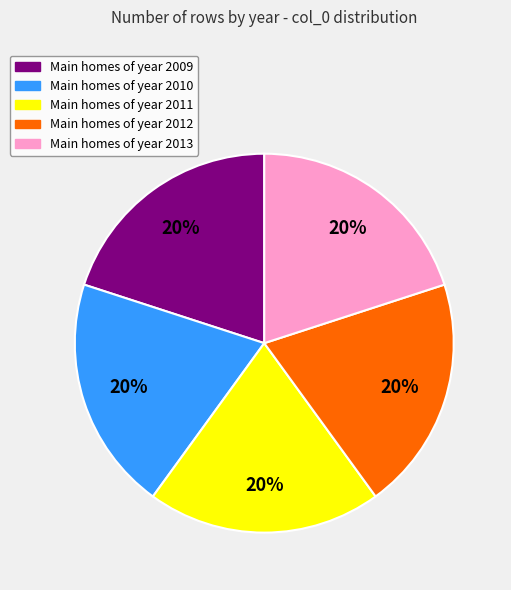

How many slices are in this pie chart?

5